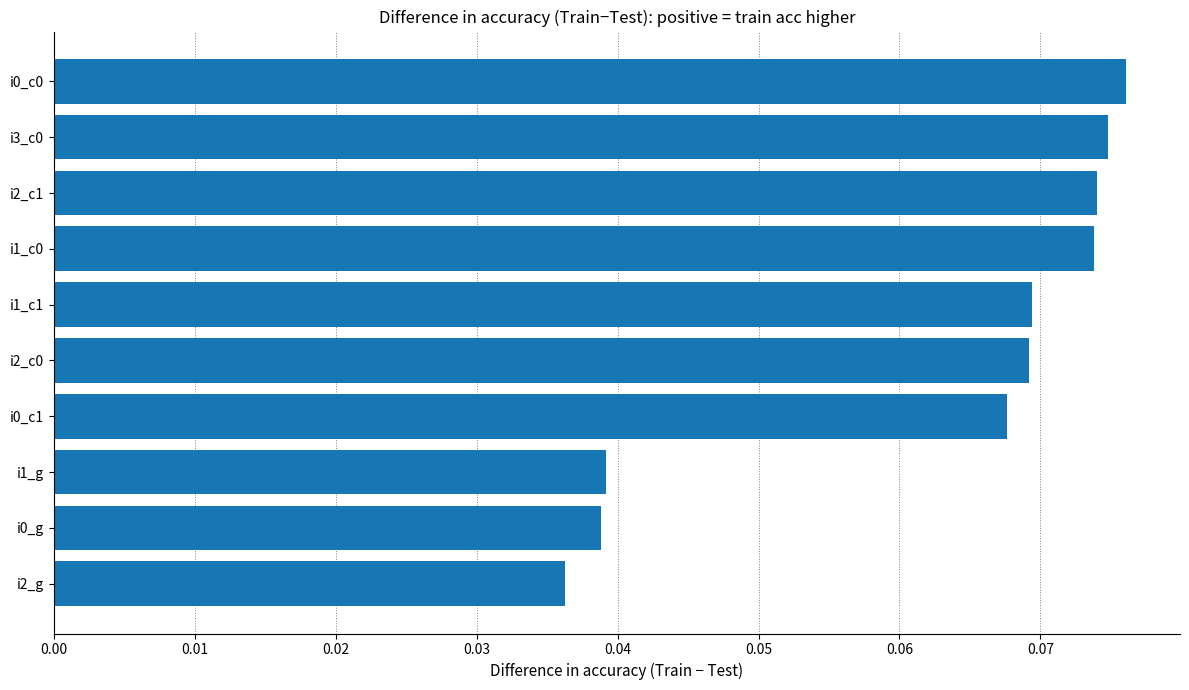

How many values are between 0 and 1?

10